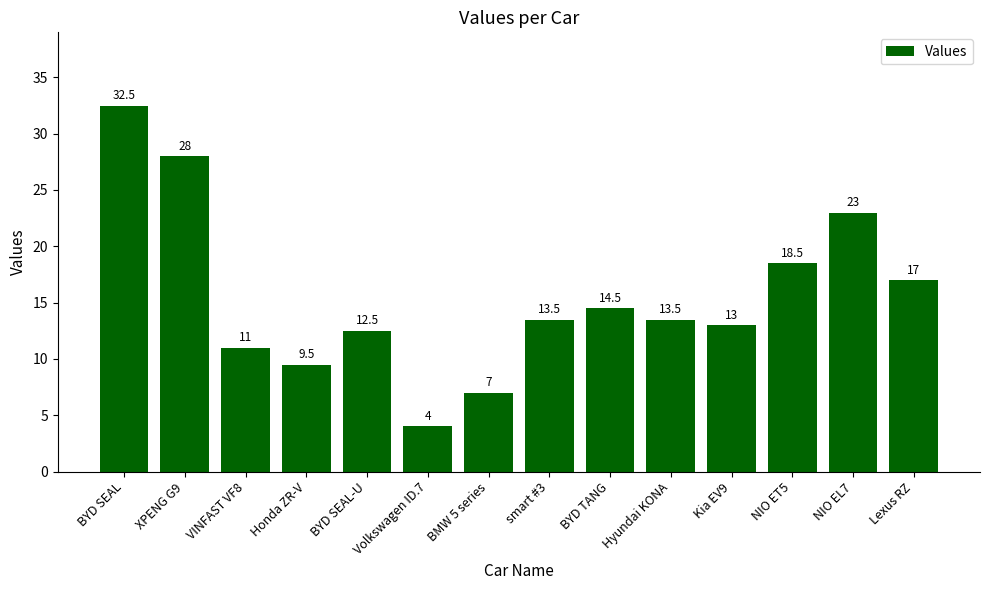

What is the change in value from Honda ZR-V to NIO EL7?

+13.5